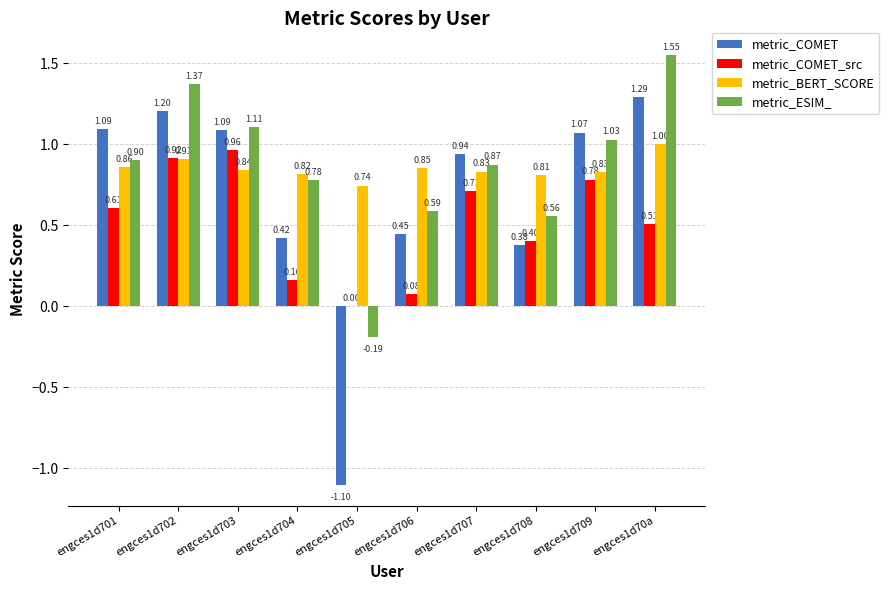

What is the sum of the metric_ESIM_ values at engces1d709 and engces1d704?

1.8